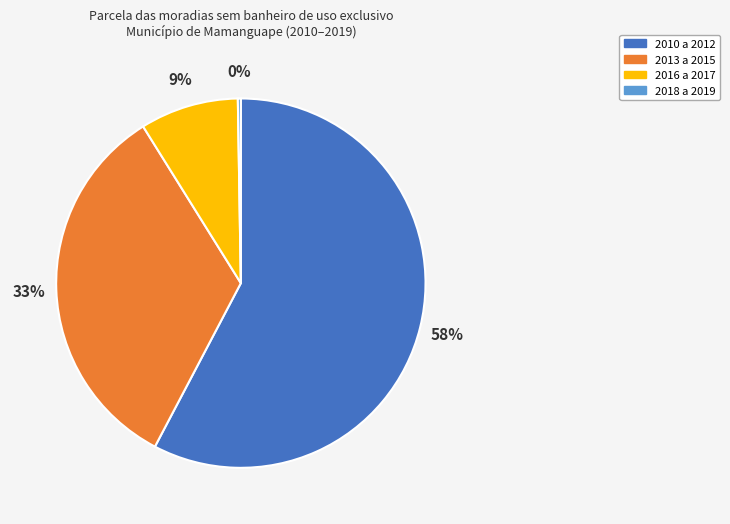

What percentage is the 2010 a 2012 slice, to the nearest percent?

58%